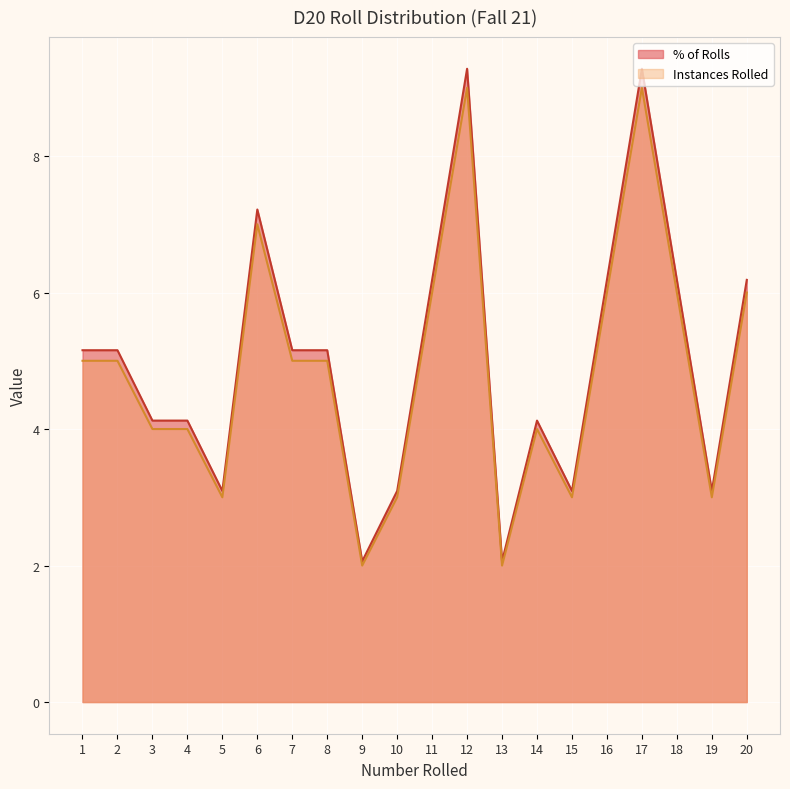

At which category does the chart reach its peak across all series?

12